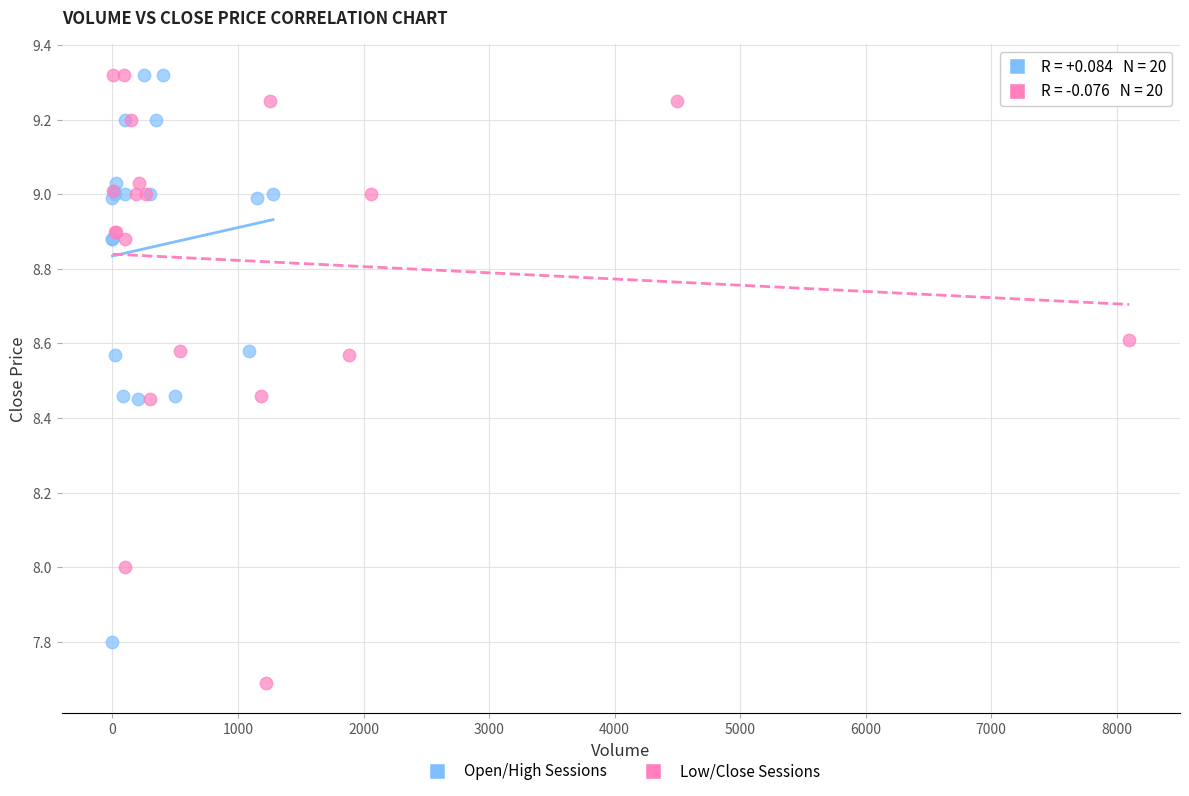

Which series has the widest spread of Y values?

Low/Close Sessions